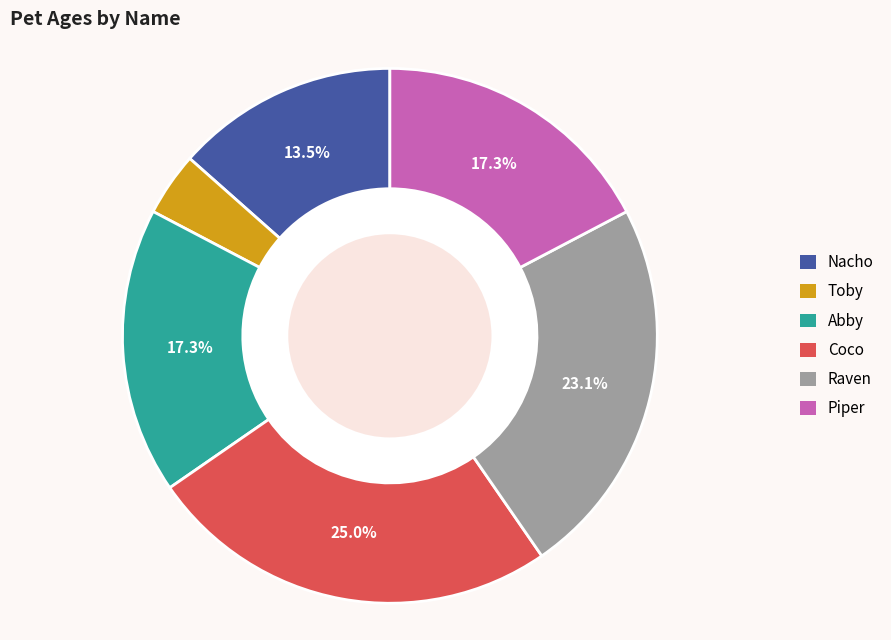

Does any single category account for the majority?

No